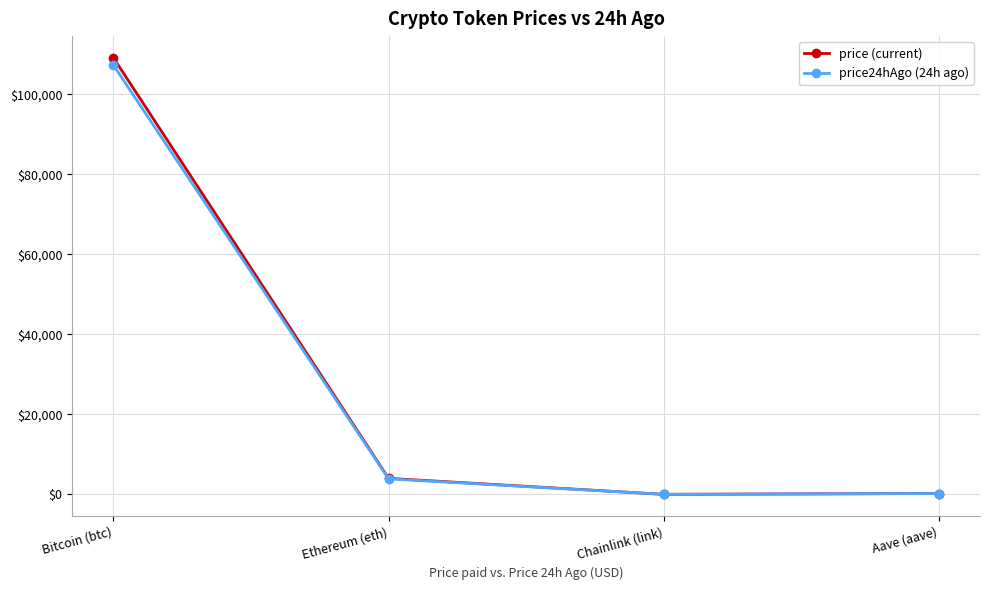

What are all the series names shown in the legend?

price (current), price24hAgo (24h ago)